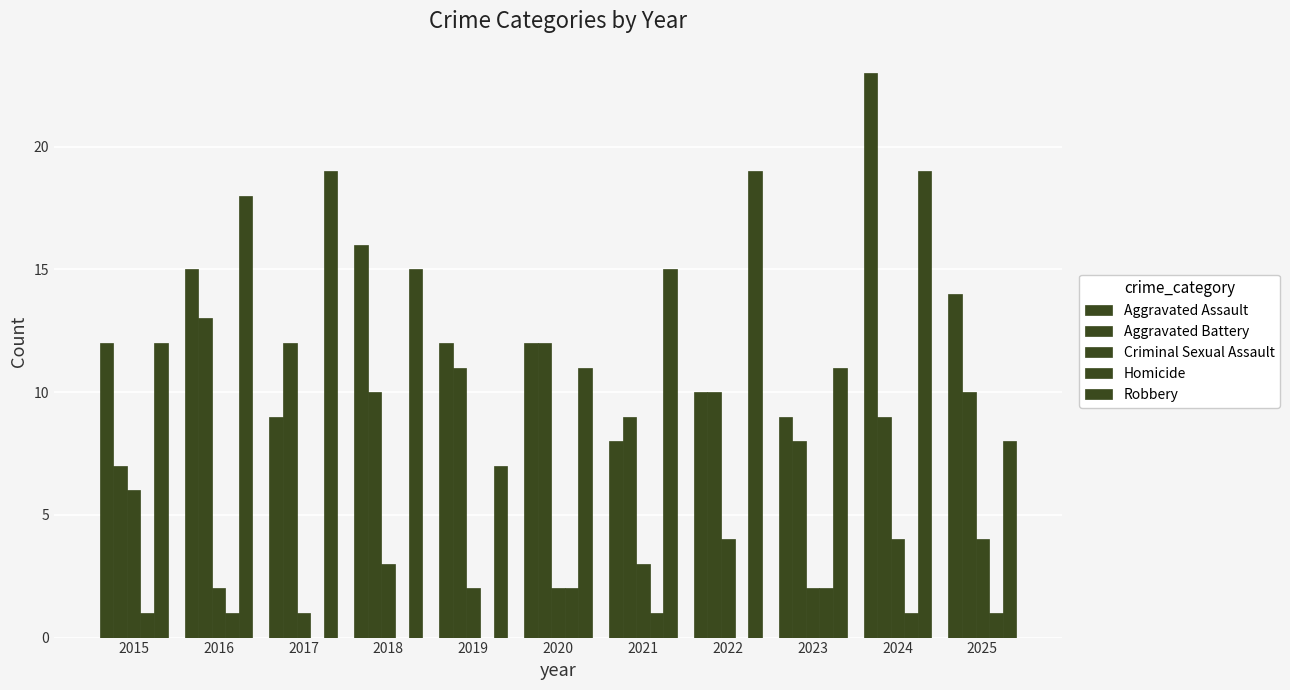

Rank the series by their maximum value, from lowest to highest.

Homicide, Criminal Sexual Assault, Aggravated Battery, Robbery, Aggravated Assault